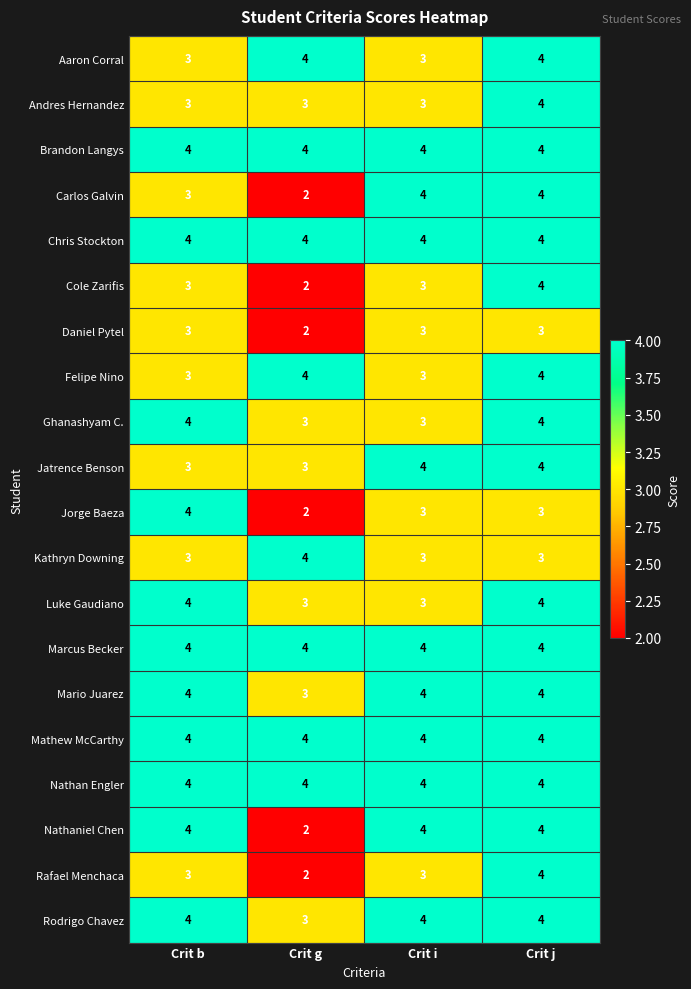

Which category has the lowest value across all series?

Crit g